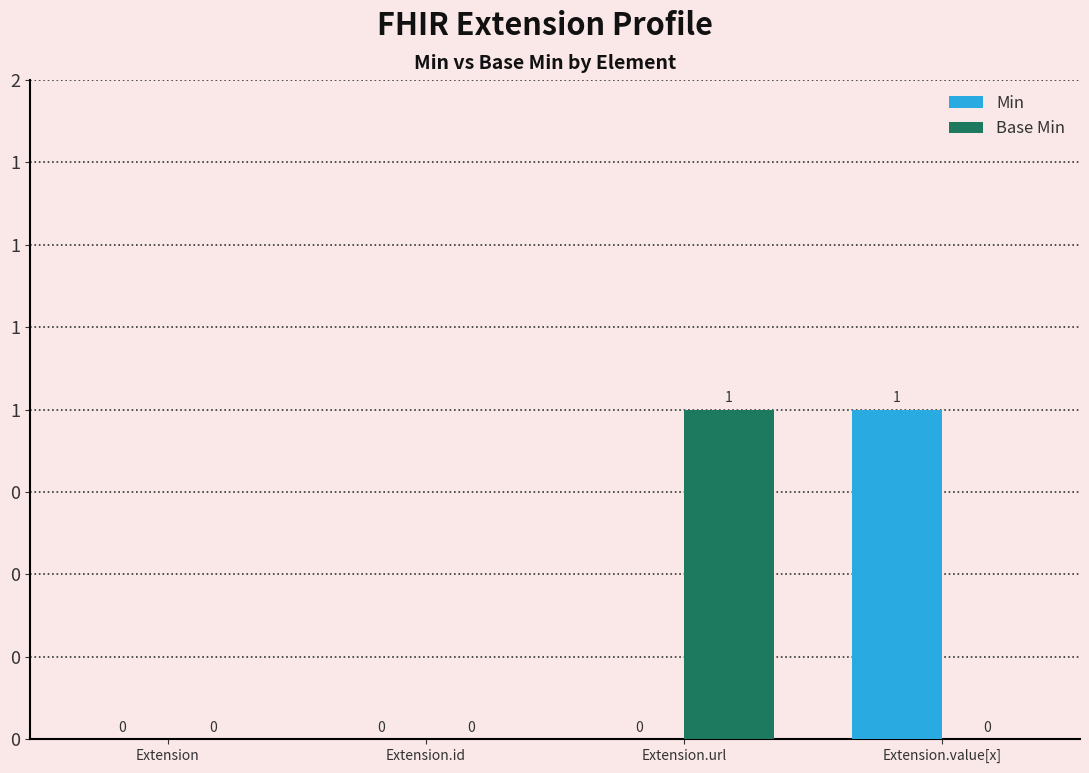

What is the maximum value shown in the chart?

1